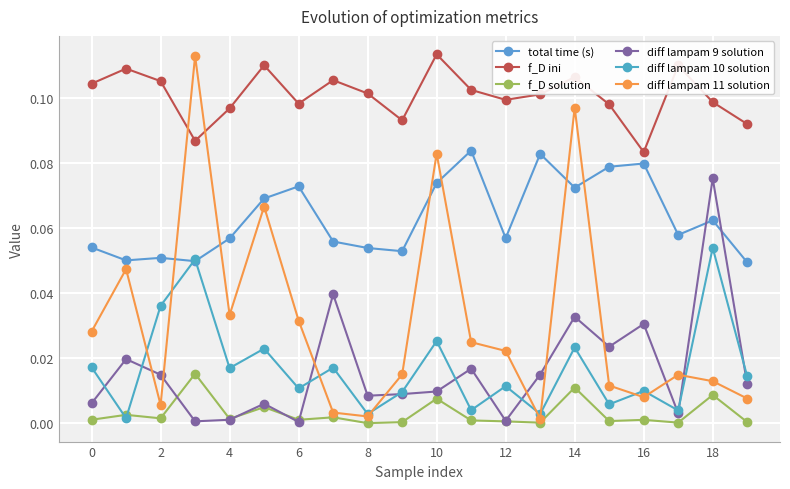

How many lines are shown in the chart?

6